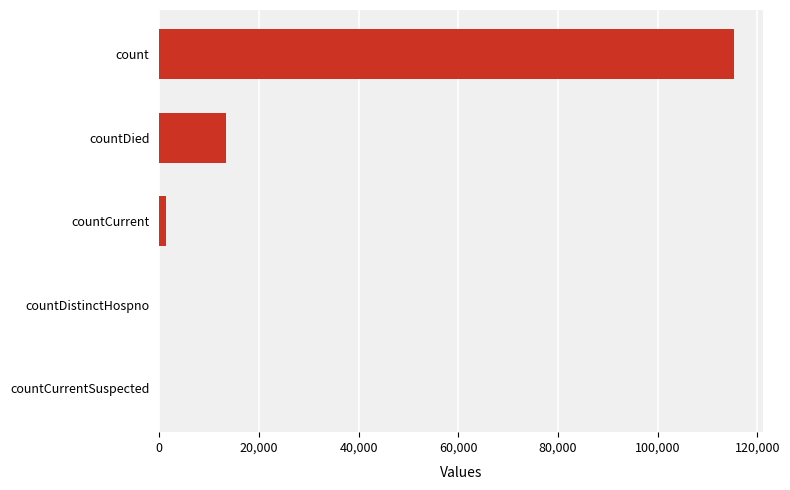

Is it true that the value at countDied is 13343?

True